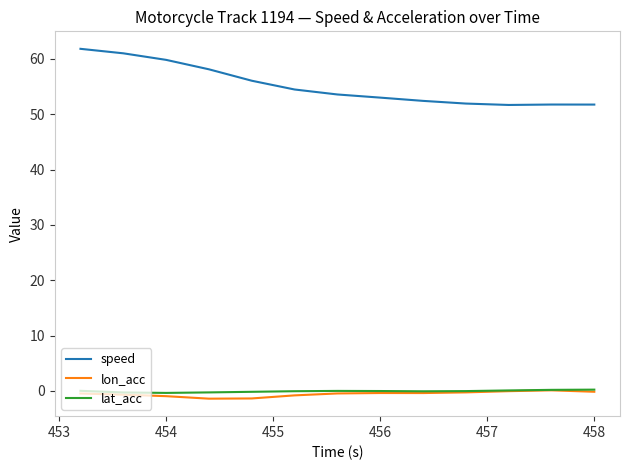

What is the smallest value displayed?

-1.4